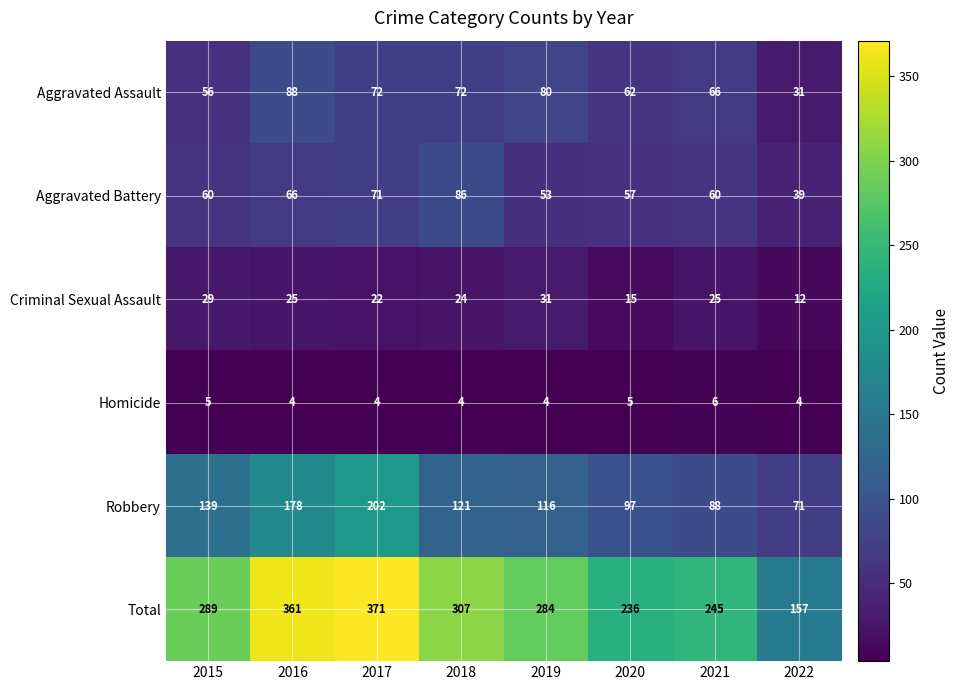

What is the lowest value of the Aggravated Battery series?

39